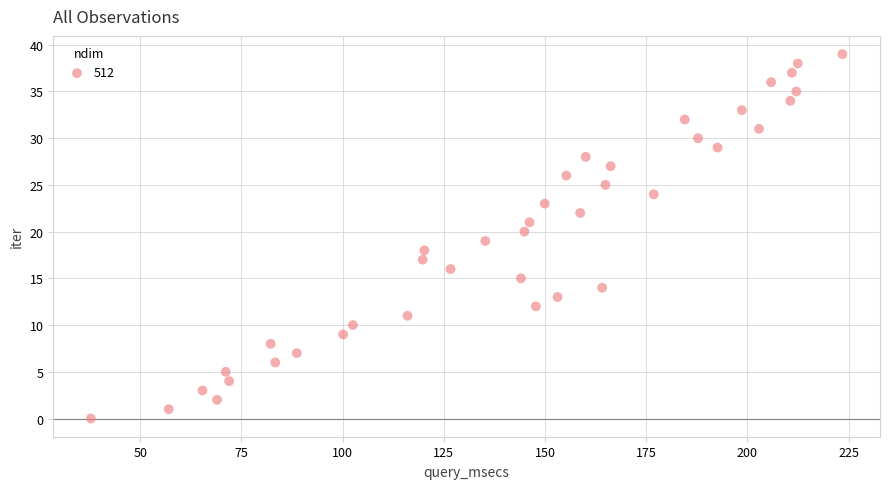

What is the range of Y values (max minus min)?

39